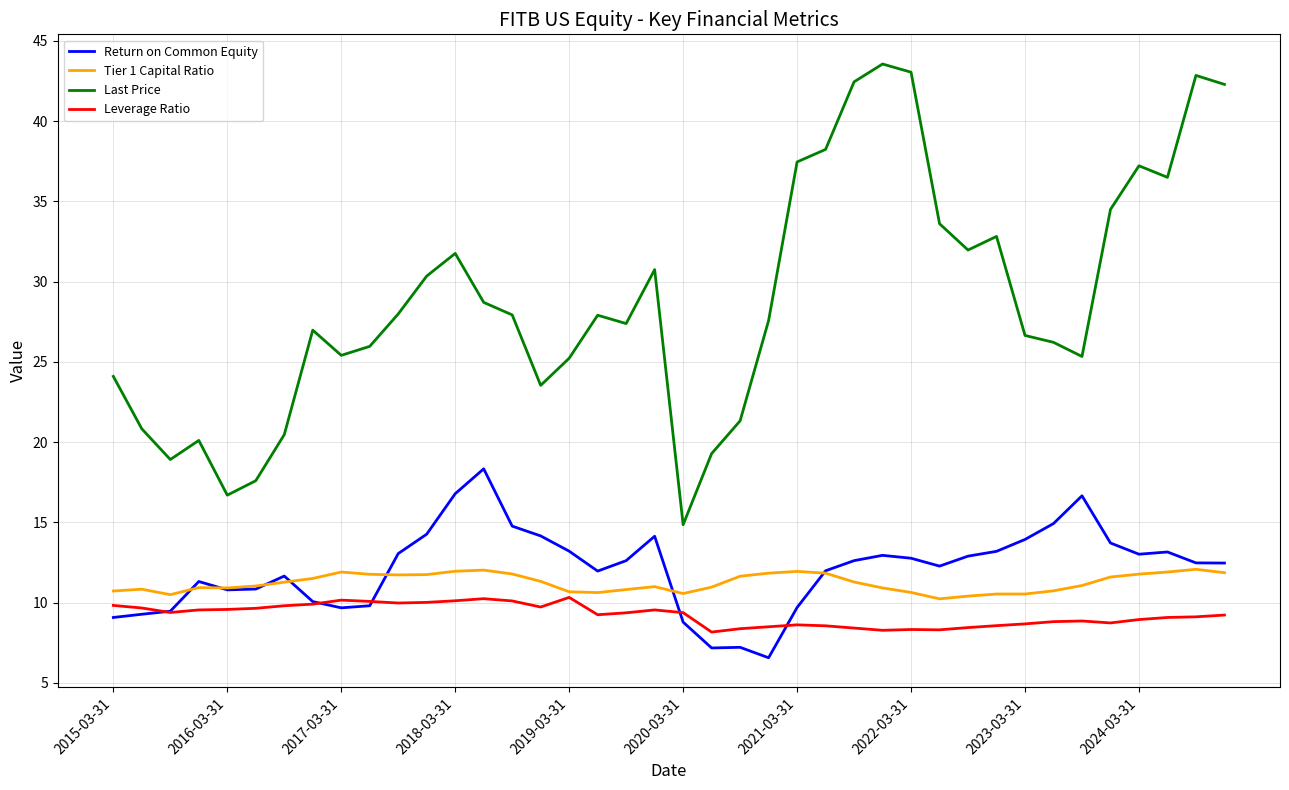

Which series has the widest spread of values?

Last Price